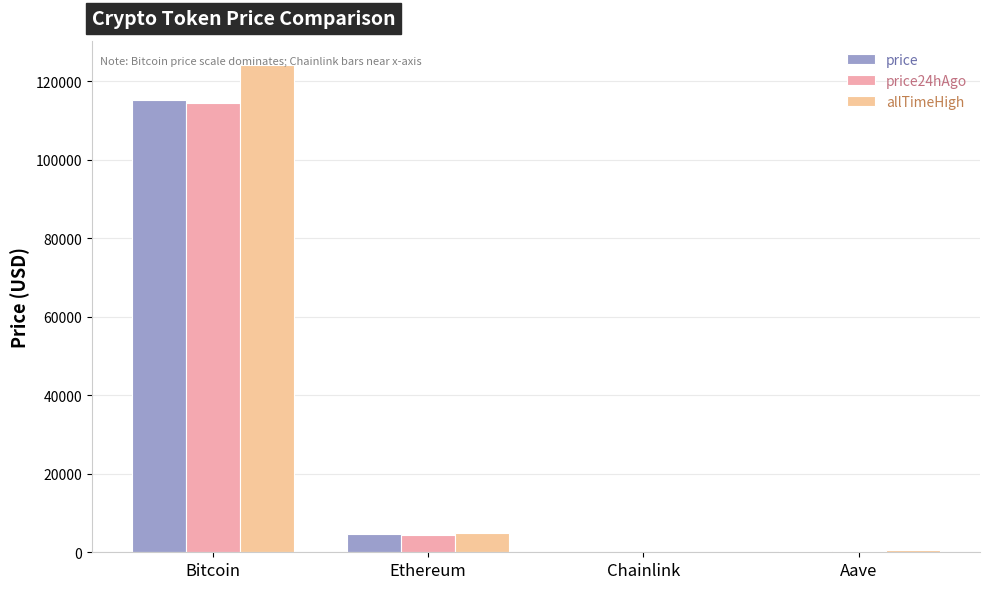

Which has a higher value, Bitcoin or Chainlink?

Bitcoin